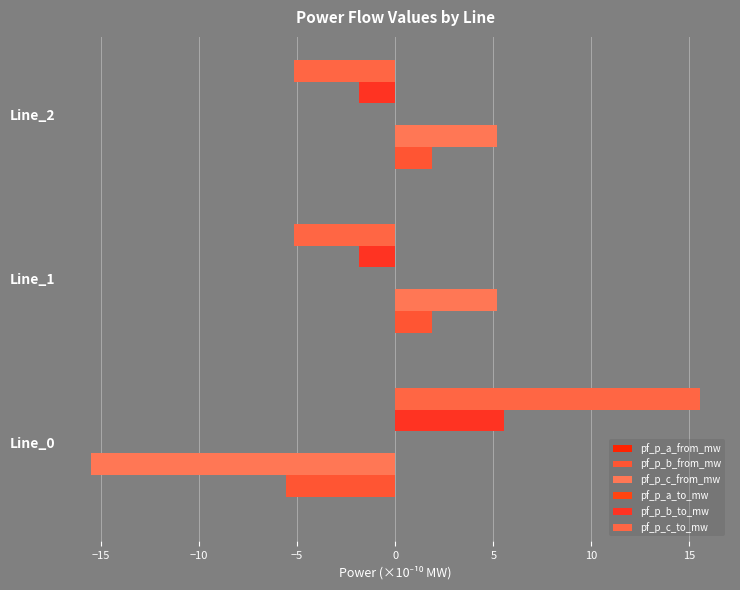

How many distinct data groups are displayed?

6